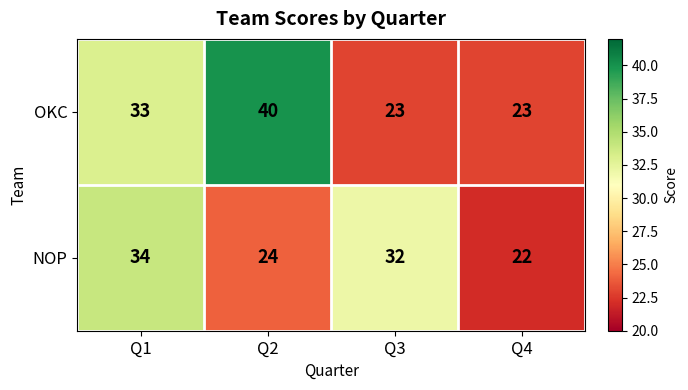

Between Q2 and Q4, which series saw the biggest shift?

OKC